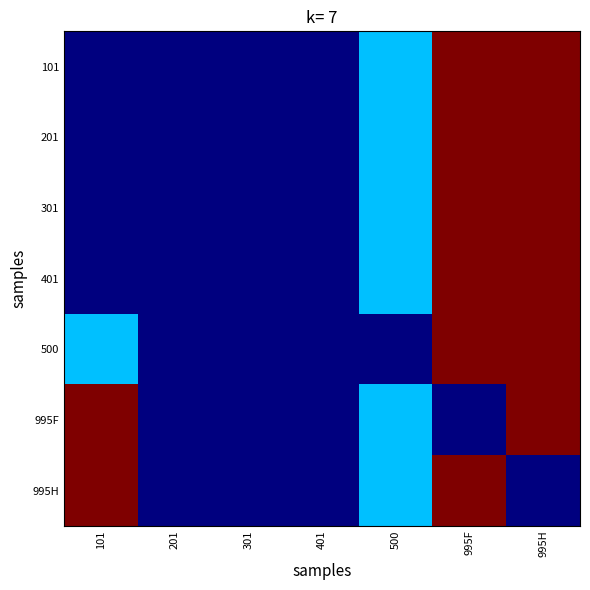

What is the total value across all series at 500?

1.9